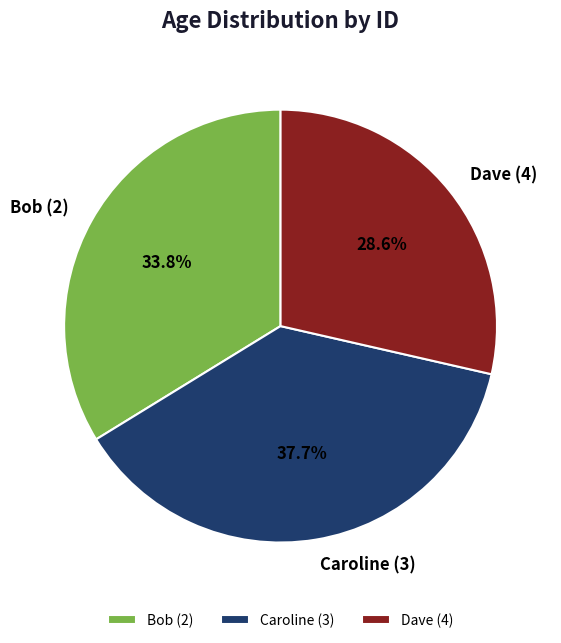

The Bob (2) slice represents 34% of the pie. True or false?

True